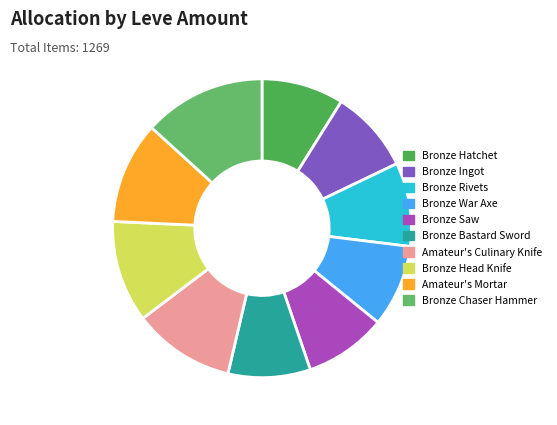

To the nearest percent, what is the difference between the largest and smallest slice percentages?

4%